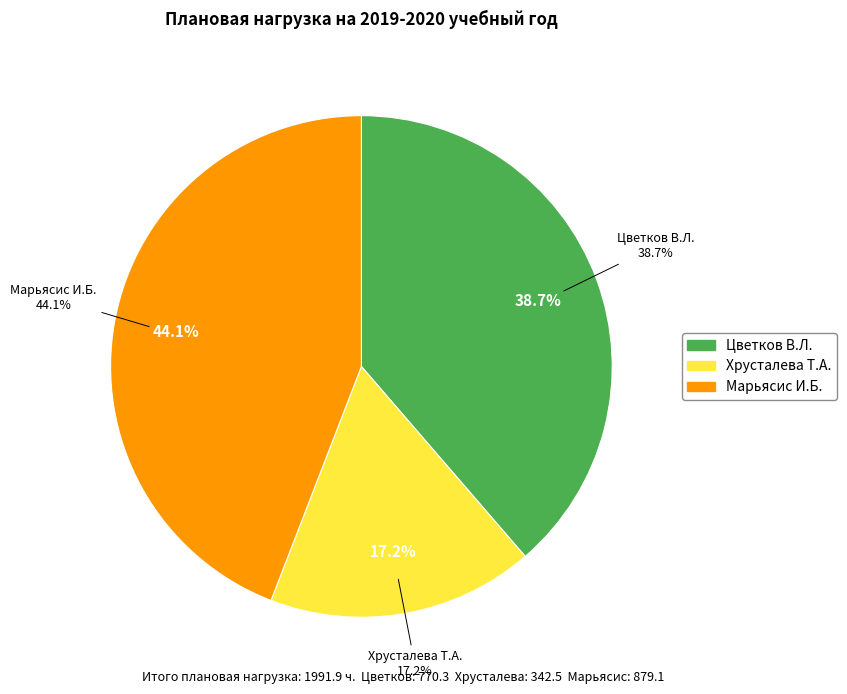

Does Марьясис И.Б. represent more than half of the total?

No